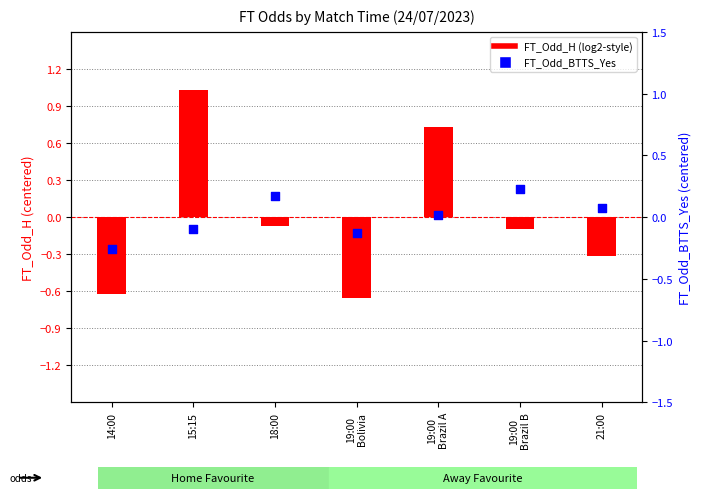

Between 19:00
Brazil A and 19:00
Bolivia, which is larger?

19:00
Brazil A